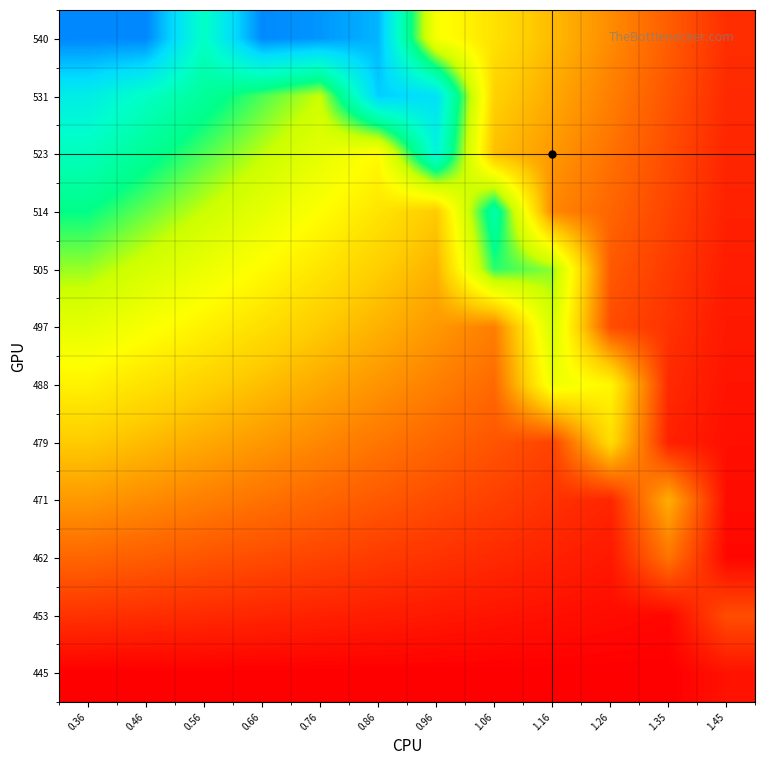

Between 1.26 and 0.36, which is larger?

1.26